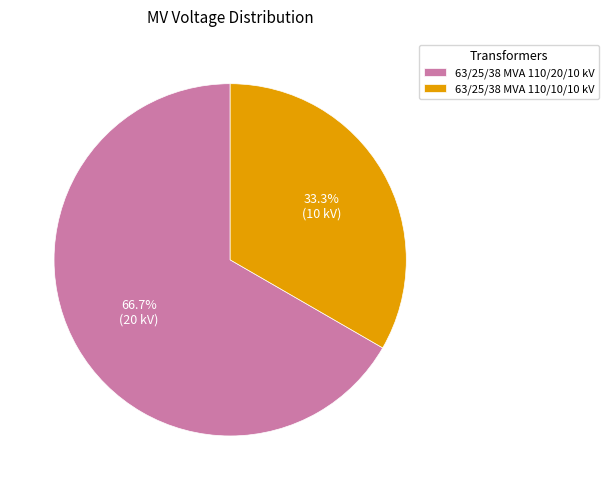

Count the number of slices in the pie.

2